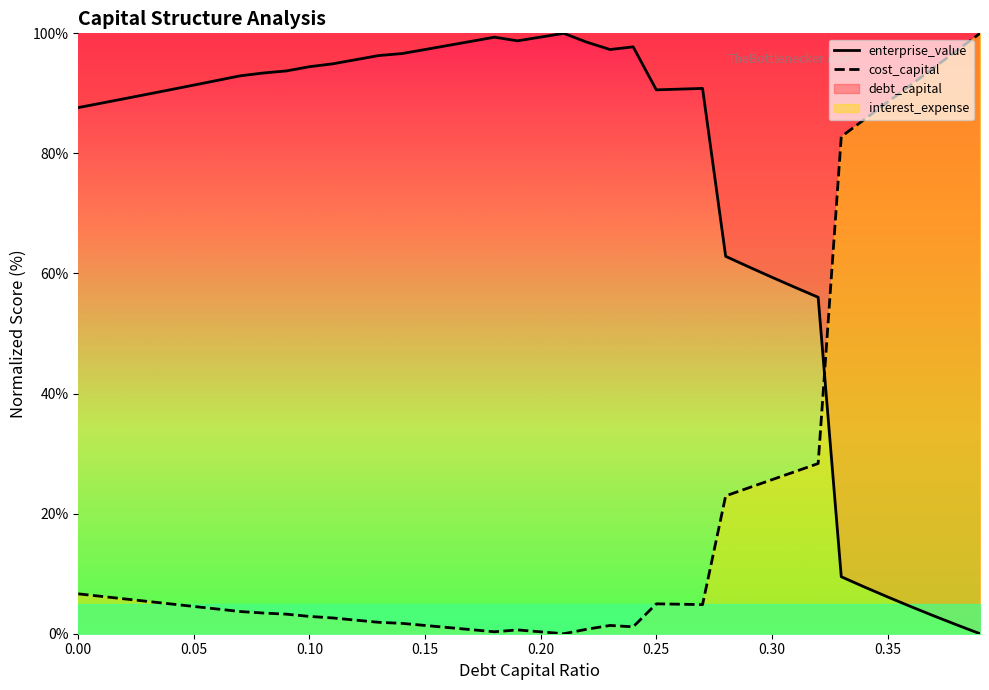

What is the value of the enterprise_value point at the 36th from the left?

6.1